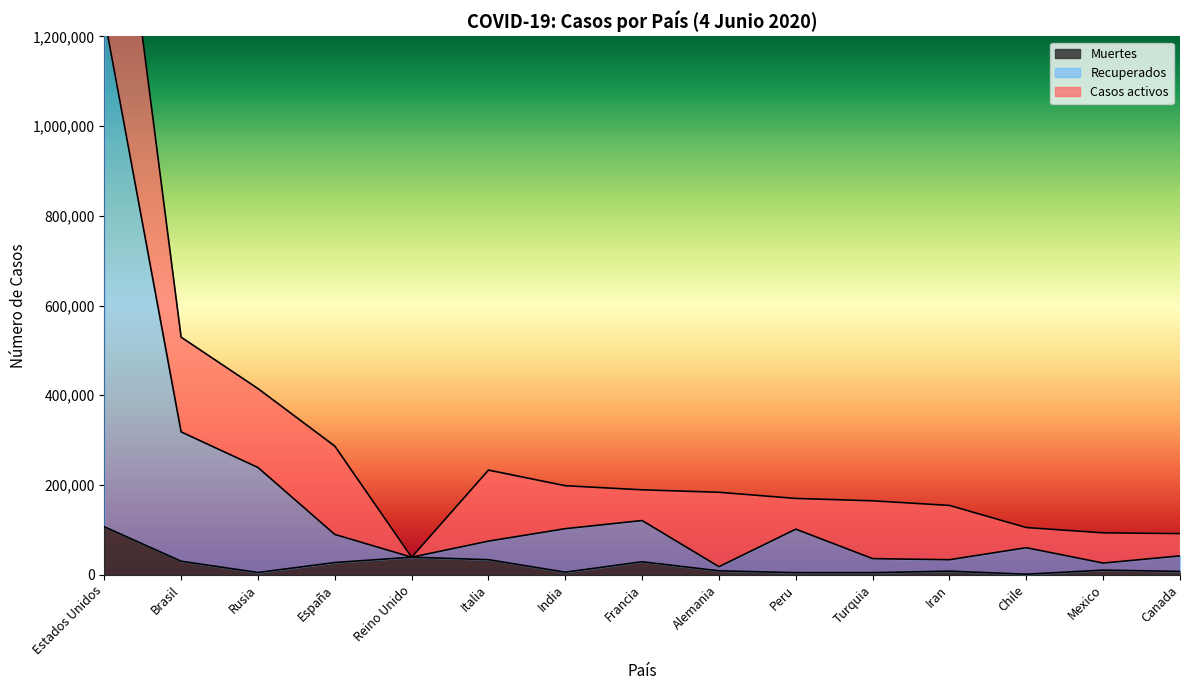

What is the highest value of the Muertes series?

106925